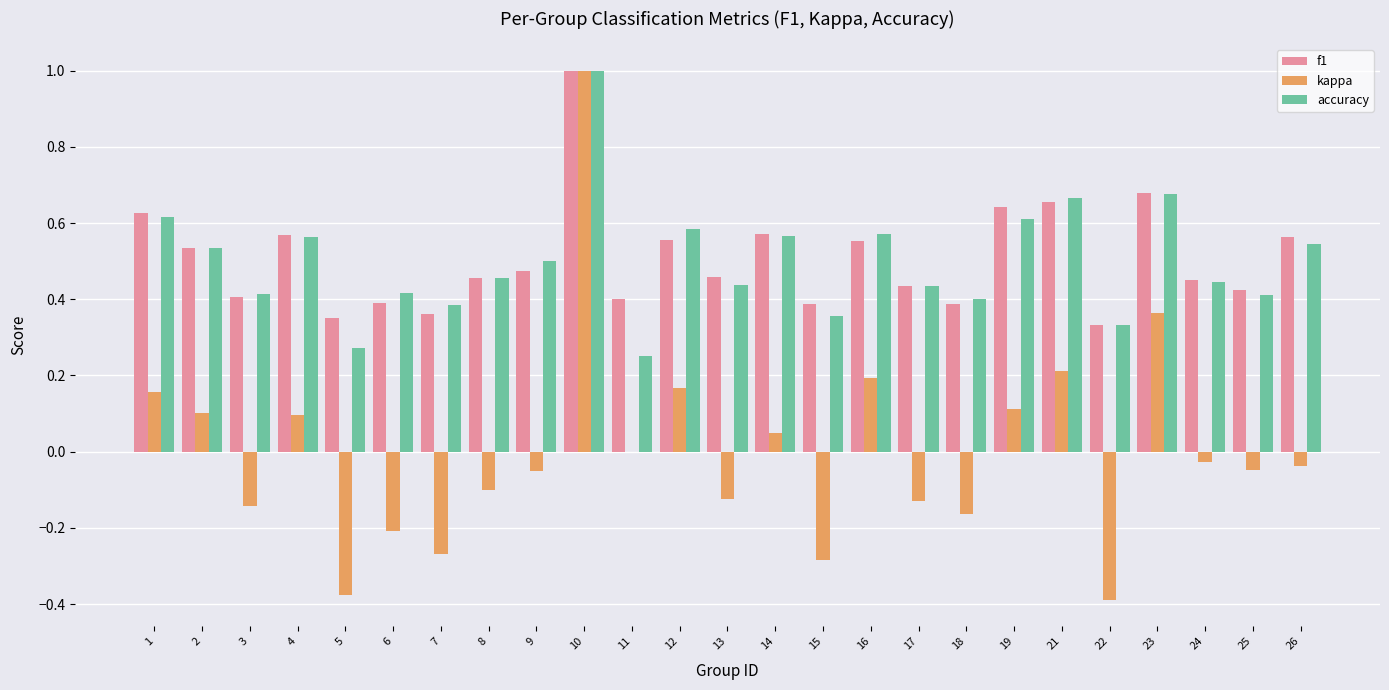

True or false: accuracy has a value of 0.6 at 14.

True